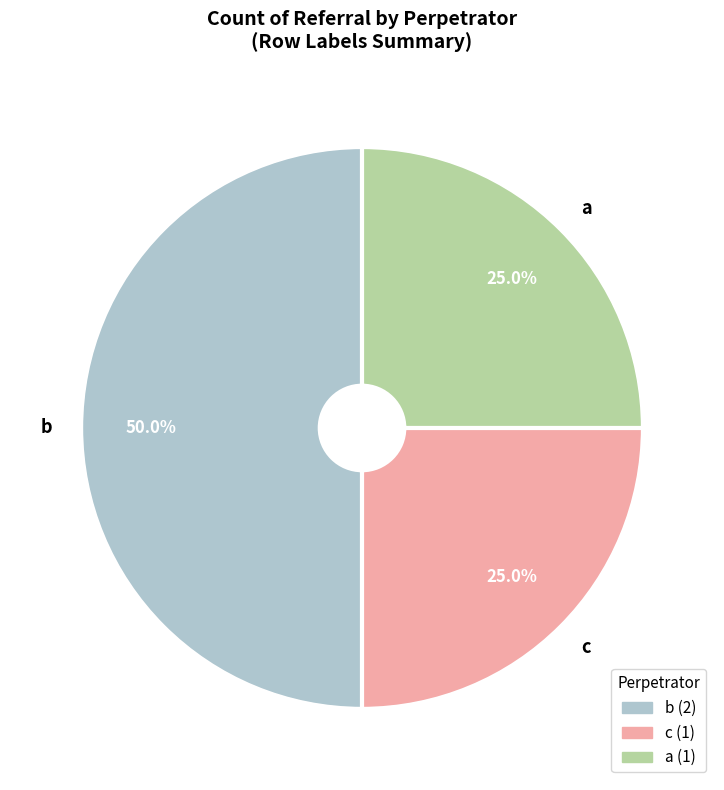

Which category has the biggest portion of the pie?

b